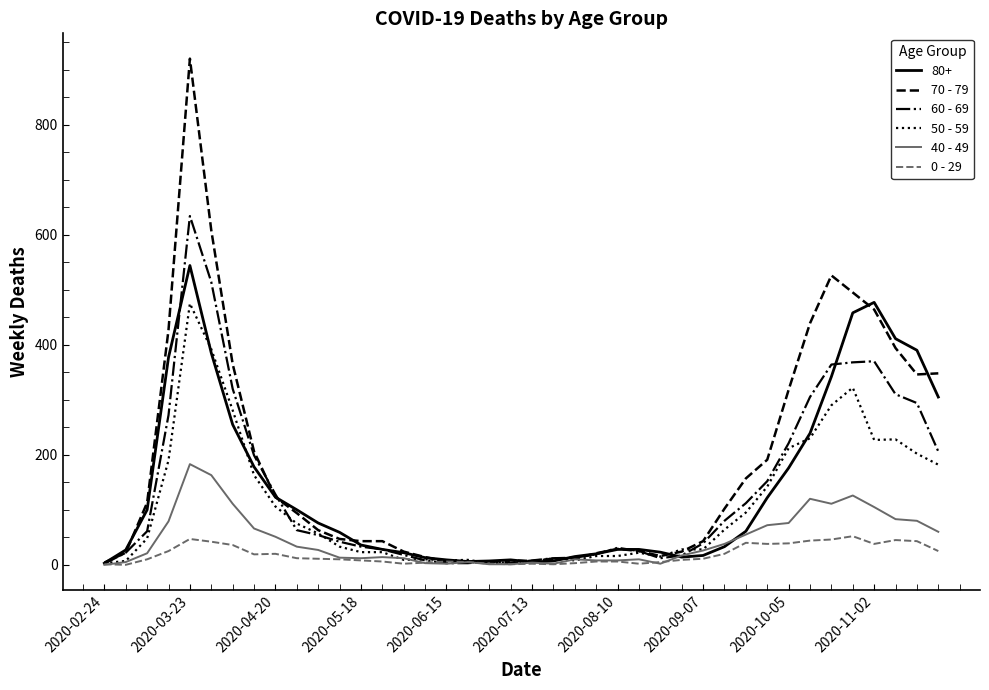

What is the maximum value shown in the chart?

920